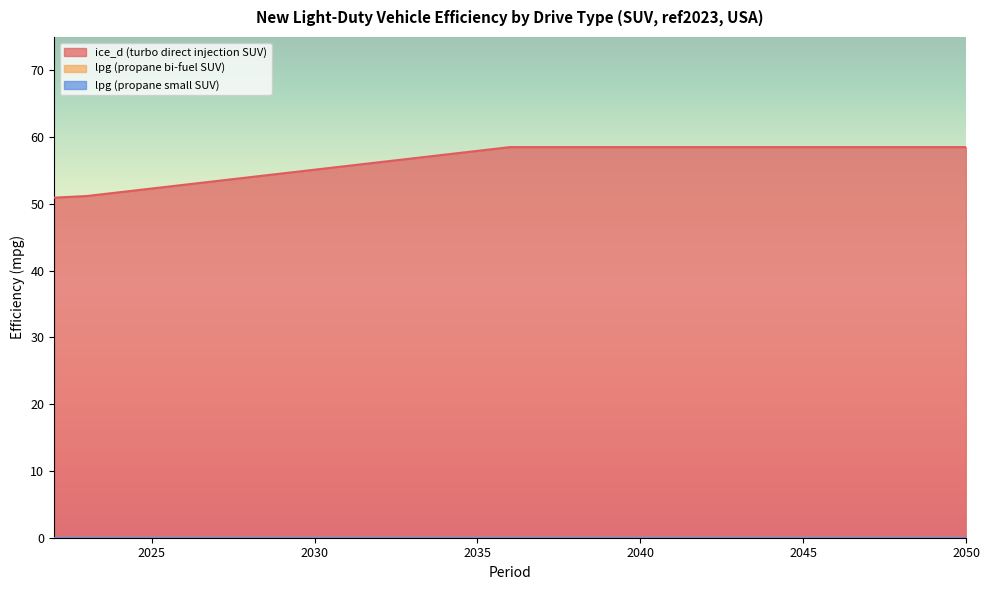

What is the difference between the maximum and minimum values in the ice_d (turbo direct injection SUV) series?

7.6